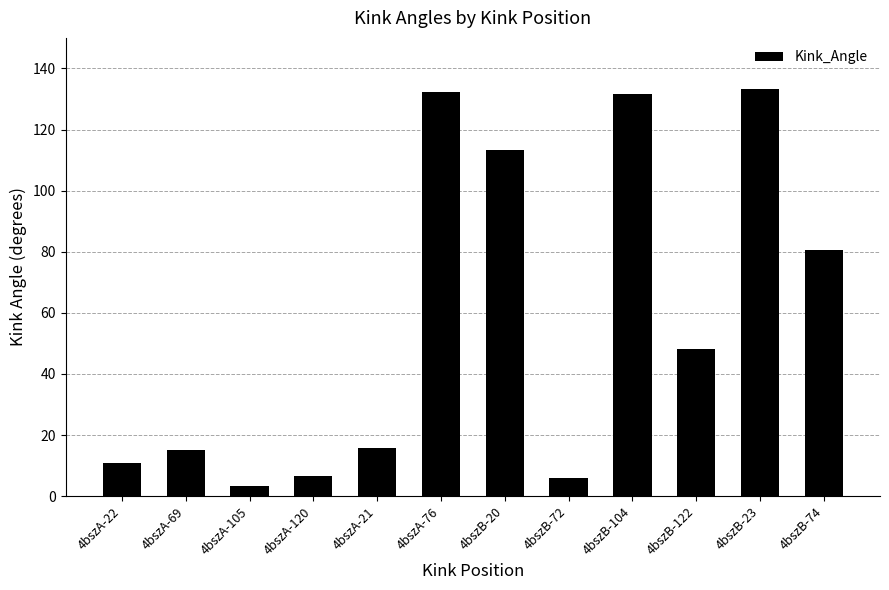

True or false: the data shows 173.8 at 4bszB-104.

False